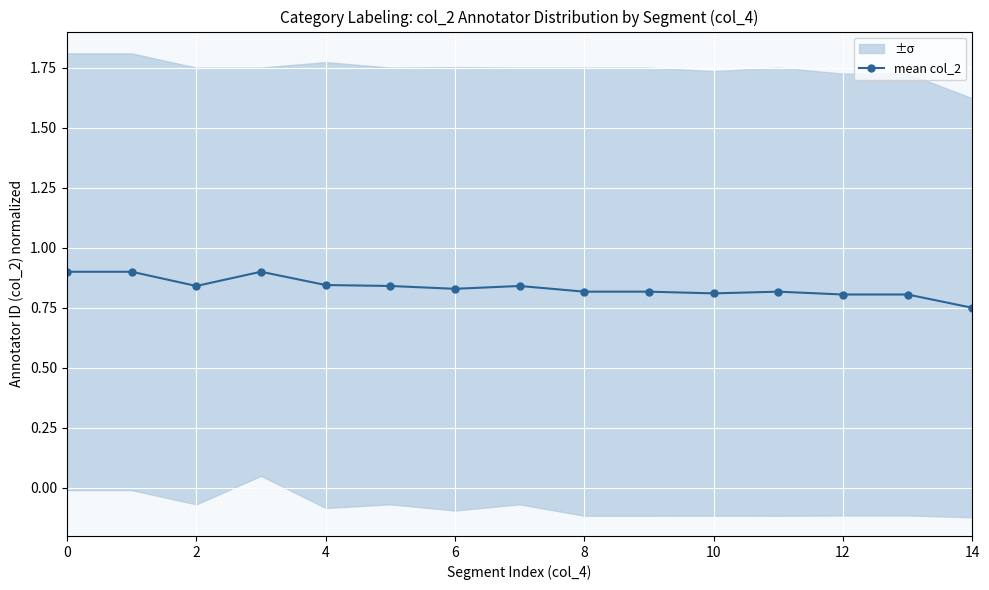

Where is mean col_2 nearest to the value 0?

14